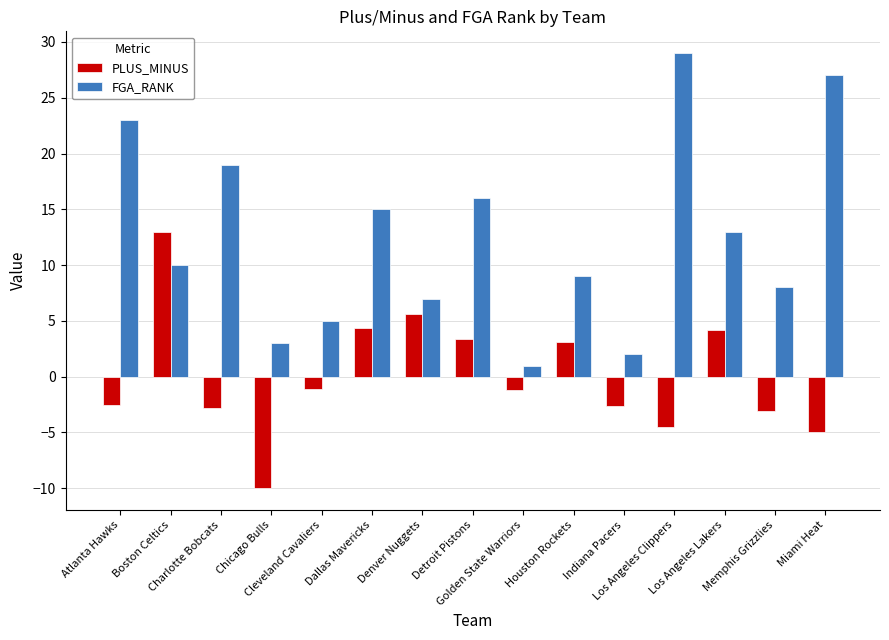

Is the value of PLUS_MINUS at Denver Nuggets greater than the value of FGA_RANK at Miami Heat?

No